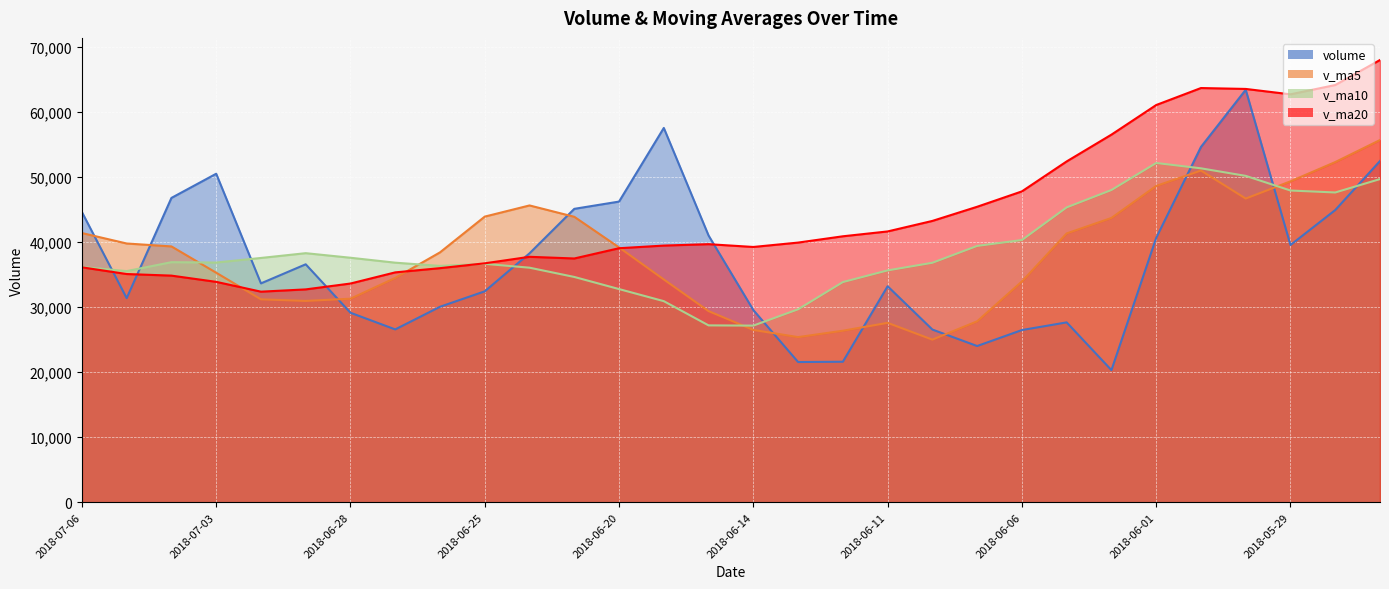

Rank the categories by v_ma5 value from lowest to highest.

2018-06-08, 2018-06-13, 2018-06-12, 2018-06-14, 2018-06-11, 2018-06-07, 2018-06-15, 2018-06-29, 2018-07-02, 2018-06-28, 2018-06-06, 2018-06-19, 2018-06-27, 2018-07-03, 2018-06-26, 2018-06-20, 2018-07-04, 2018-07-05, 2018-06-05, 2018-07-06, 2018-06-04, 2018-06-21, 2018-06-25, 2018-06-22, 2018-05-30, 2018-06-01, 2018-05-29, 2018-05-31, 2018-05-28, 2018-05-25